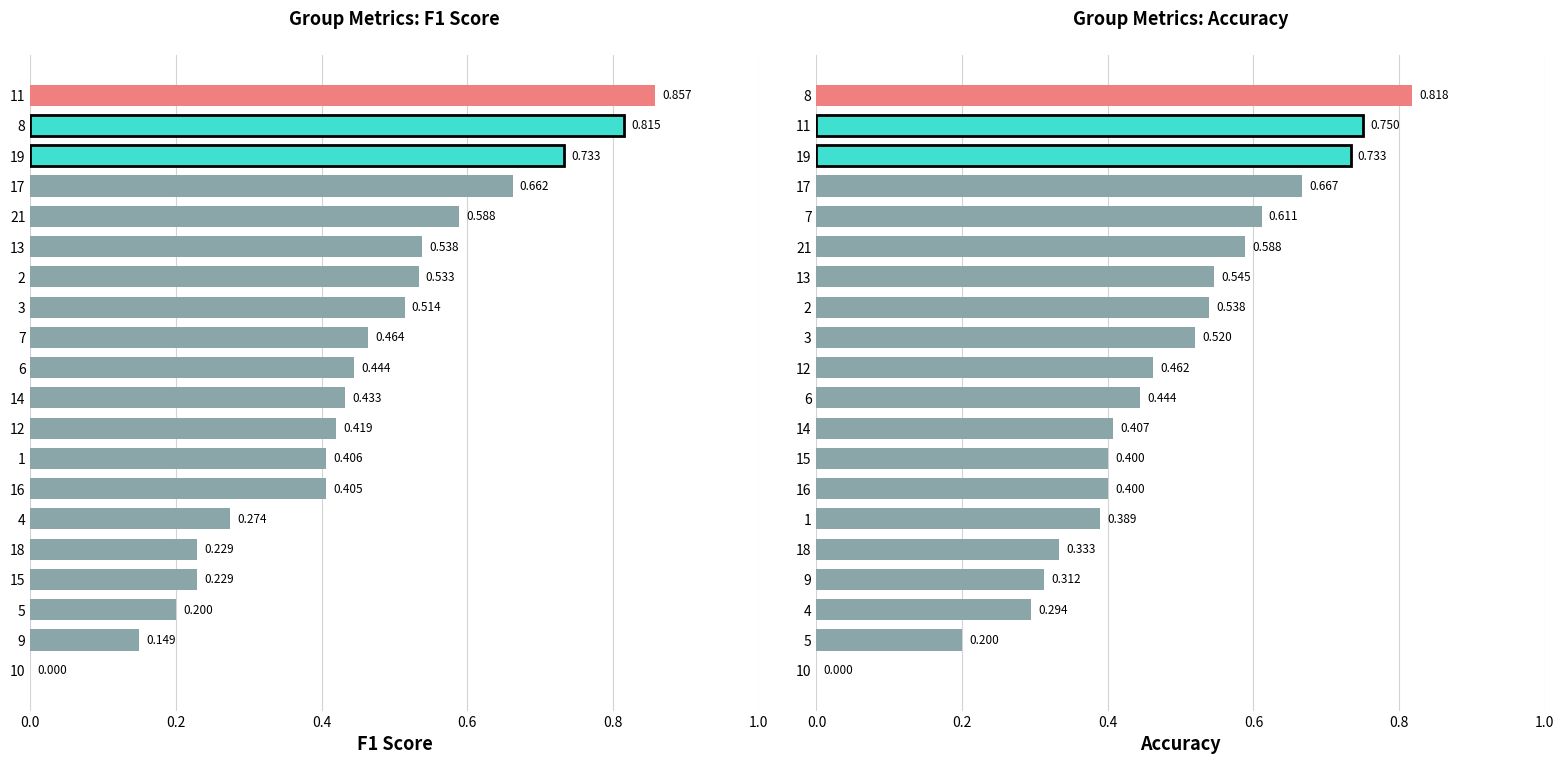

What is the label of the 6th bar from the right?

14